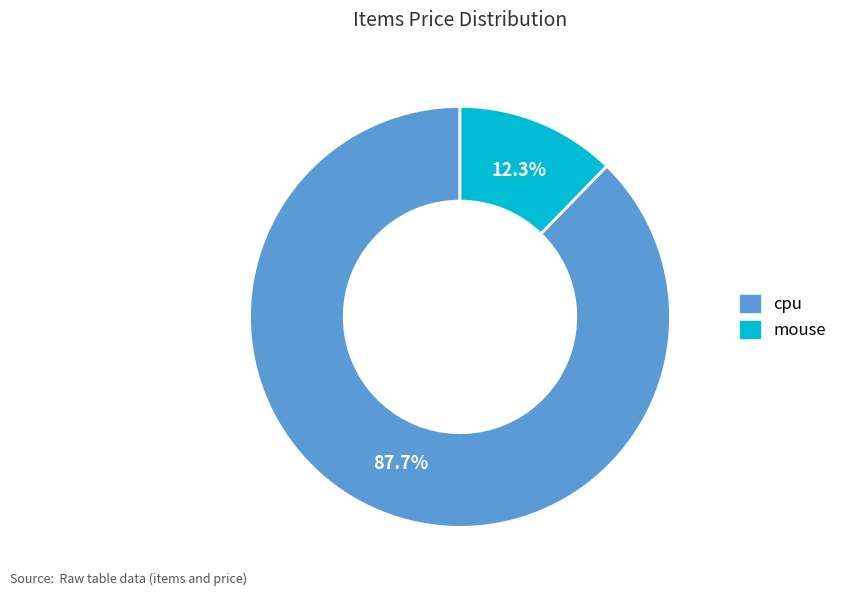

To the nearest percent, what is the difference between the mouse and cpu slice percentages?

75%